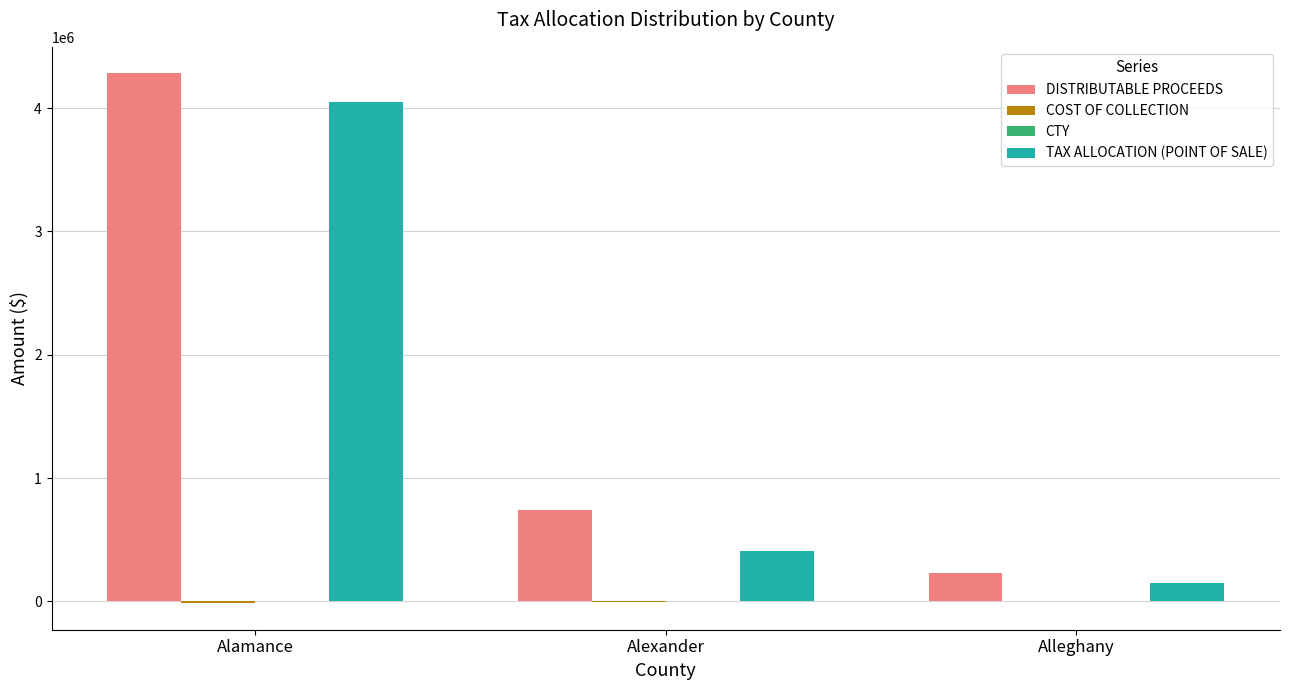

What is the maximum value for TAX ALLOCATION (POINT OF SALE)?

4052503.7